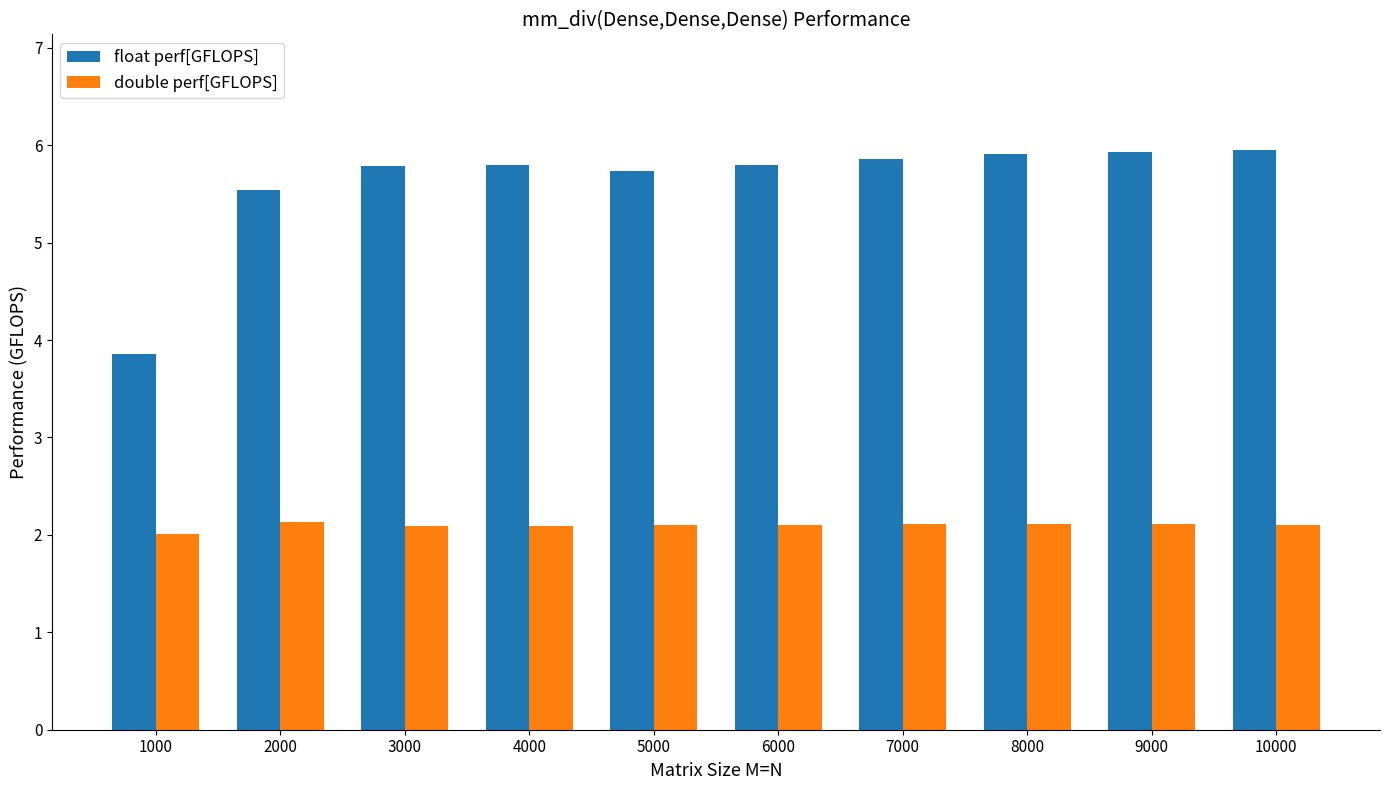

What is the sum of the double perf[GFLOPS] values at 10000 and 8000?

4.2